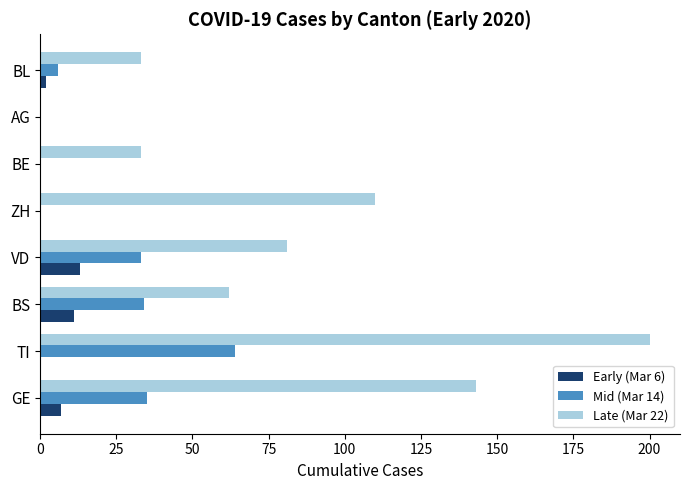

The Early (Mar 6) series shows 7 at GE. True or false?

True